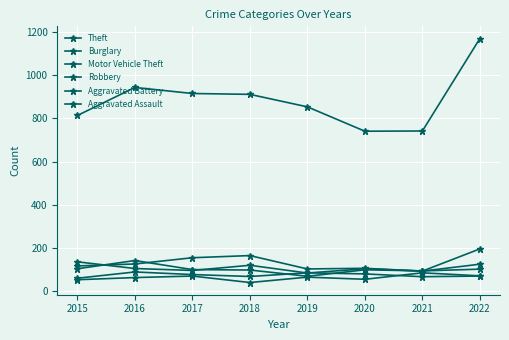

What is the sum of the Aggravated Battery values at 2017 and 2016?

164